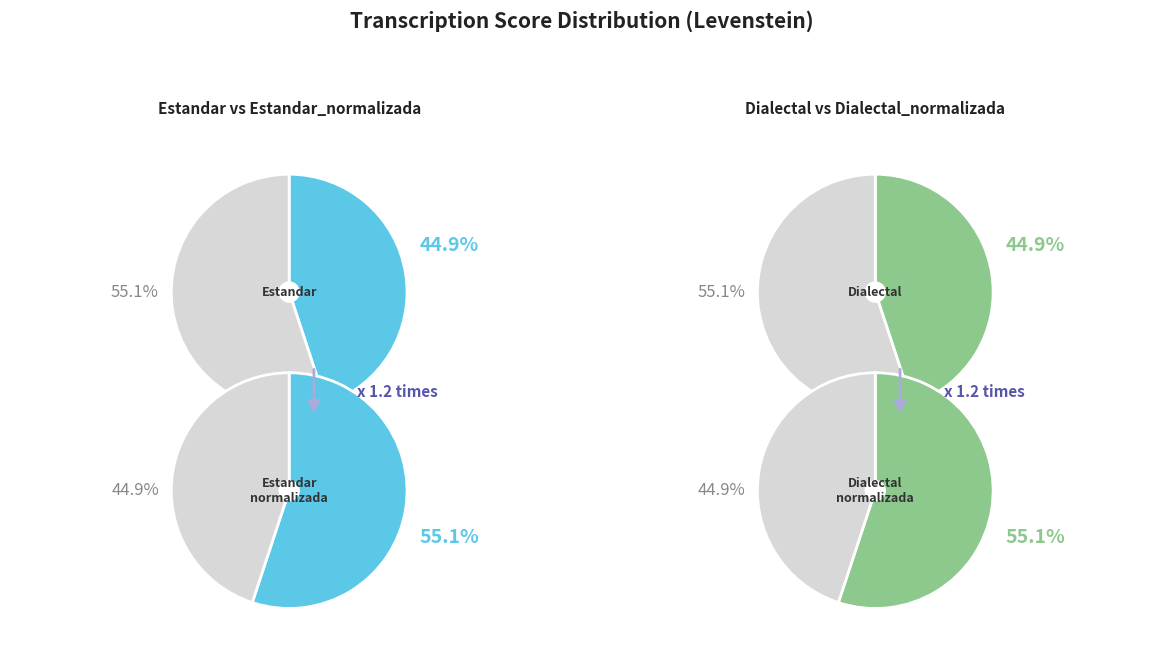

Do Dialectal and Dialectal_normalizada together represent more than half of the pie?

No